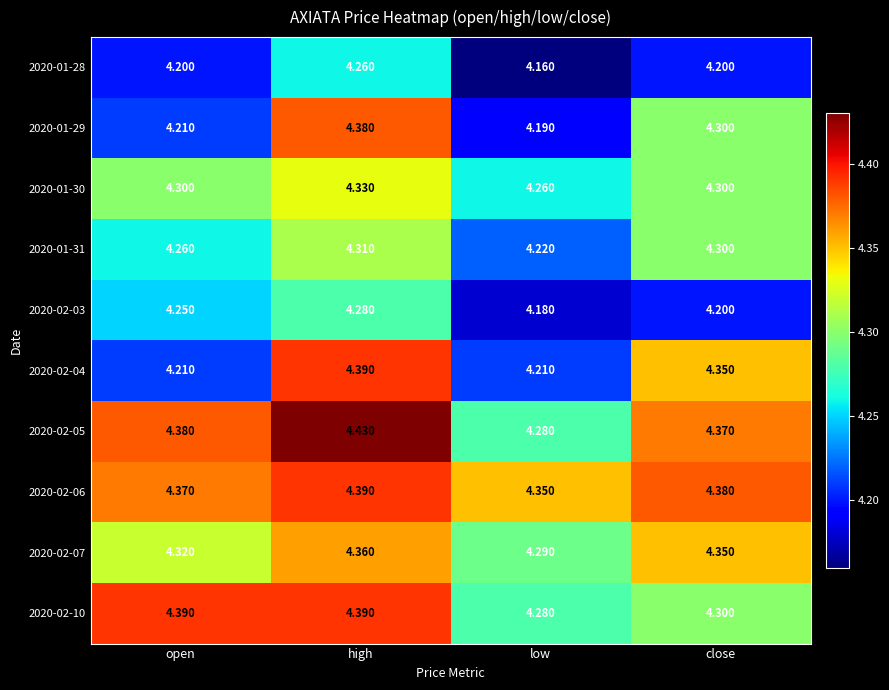

Which category has the highest value in the 2020-02-05 series?

high